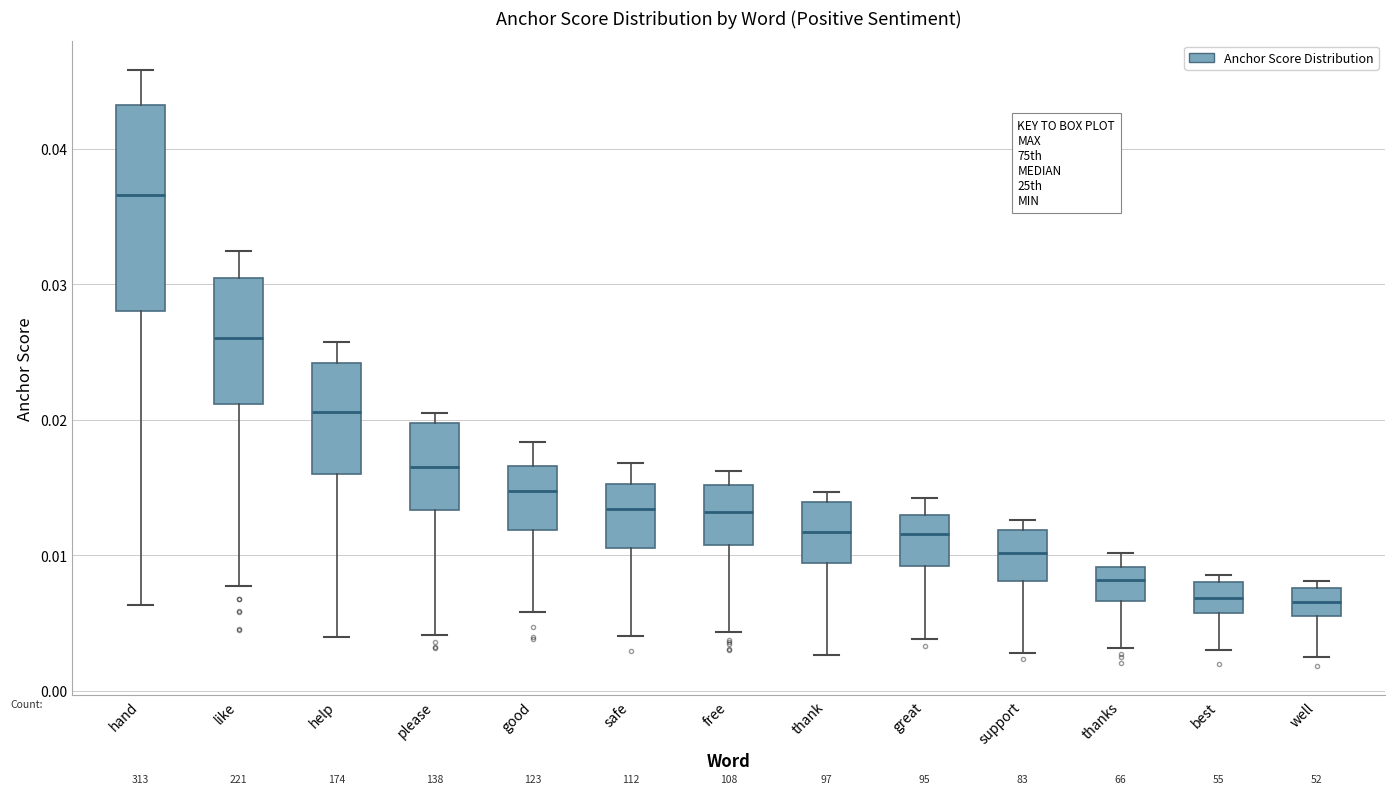

Which box is the tallest, from its lower edge to its upper edge?

hand